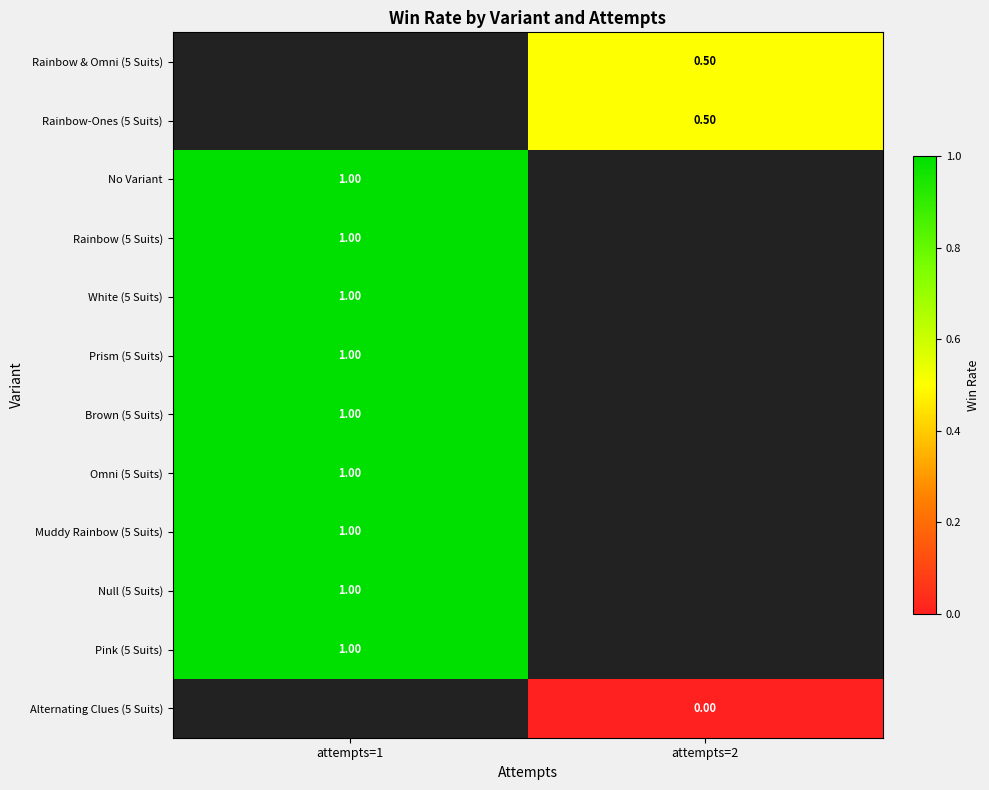

Rank the series by their average value, from highest to lowest.

Rainbow & Omni (5 Suits), Rainbow-Ones (5 Suits), No Variant, Rainbow (5 Suits), White (5 Suits), Prism (5 Suits), Brown (5 Suits), Omni (5 Suits), Muddy Rainbow (5 Suits), Null (5 Suits), Pink (5 Suits), Alternating Clues (5 Suits)